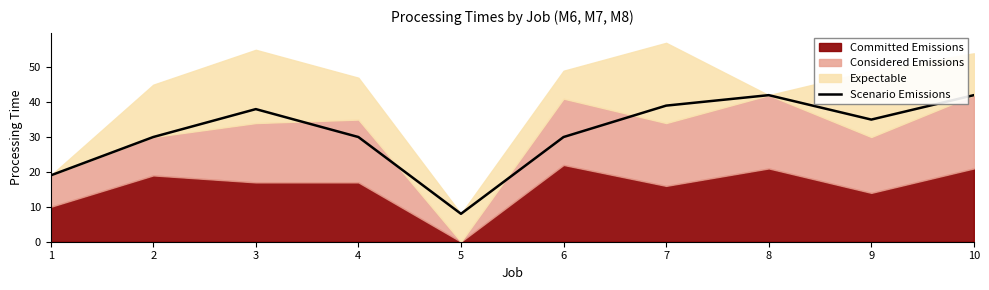

The chart shows a value of 38 at 3. True or false?

True